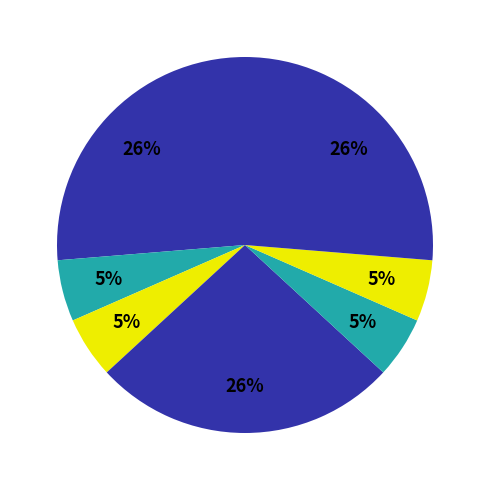

How many slices are in this pie chart?

7